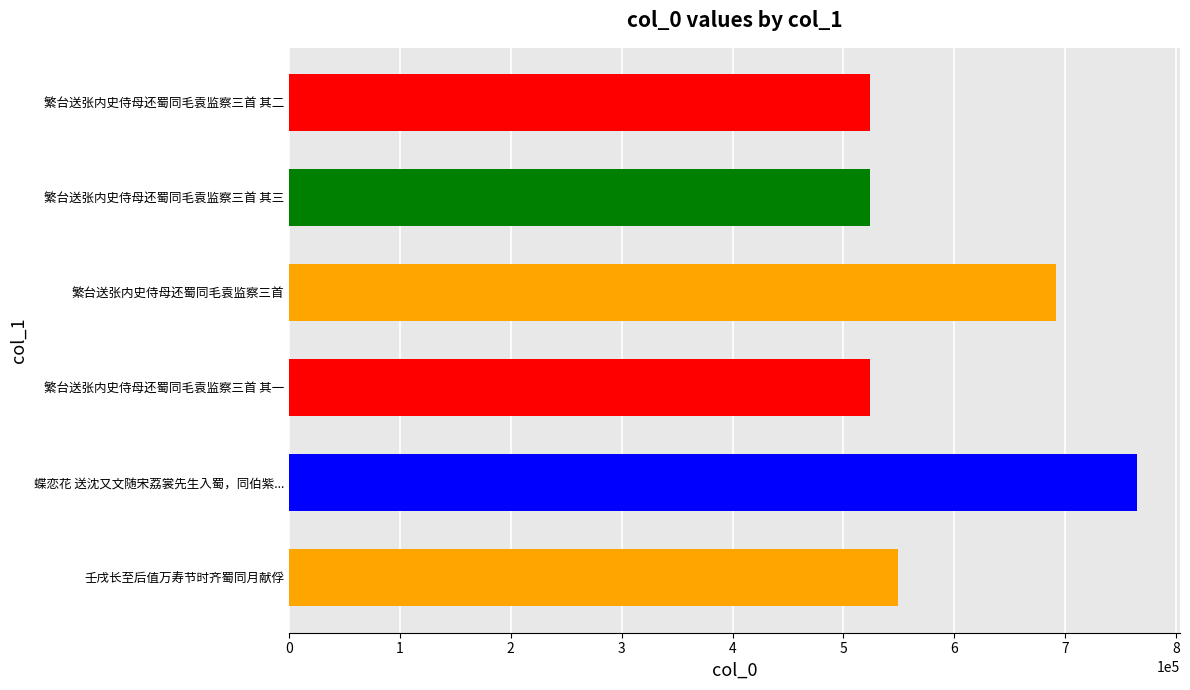

What is the ratio of the value at 繁台送张内史侍母还蜀同毛袁监察三首 其一 to the value at 繁台送张内史侍母还蜀同毛袁监察三首 其二?

1.0